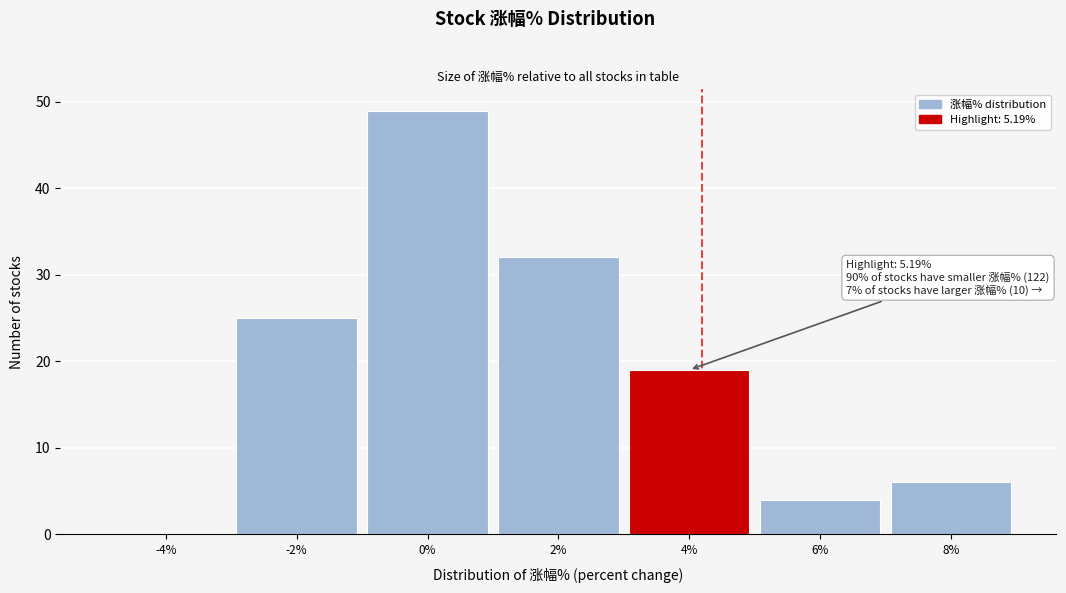

Reading left to right, list all the values displayed in this chart.

-4%=0	-2%=25	0%=49	2%=32	4%=19	6%=4	8%=6